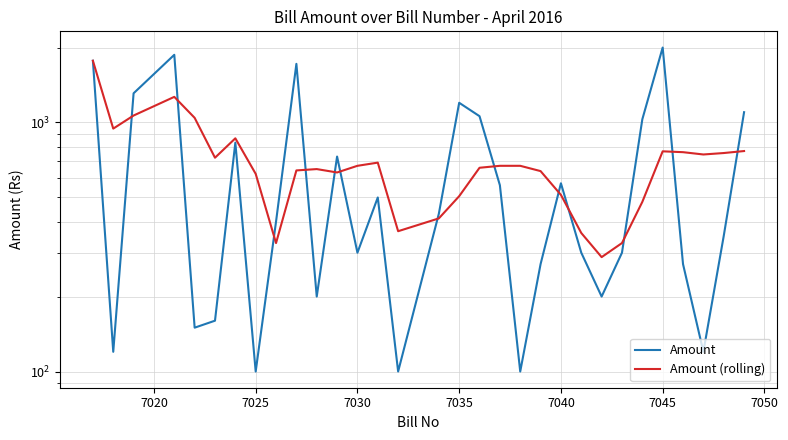

True or false: Amount has a value of 421.4 at 22.

False